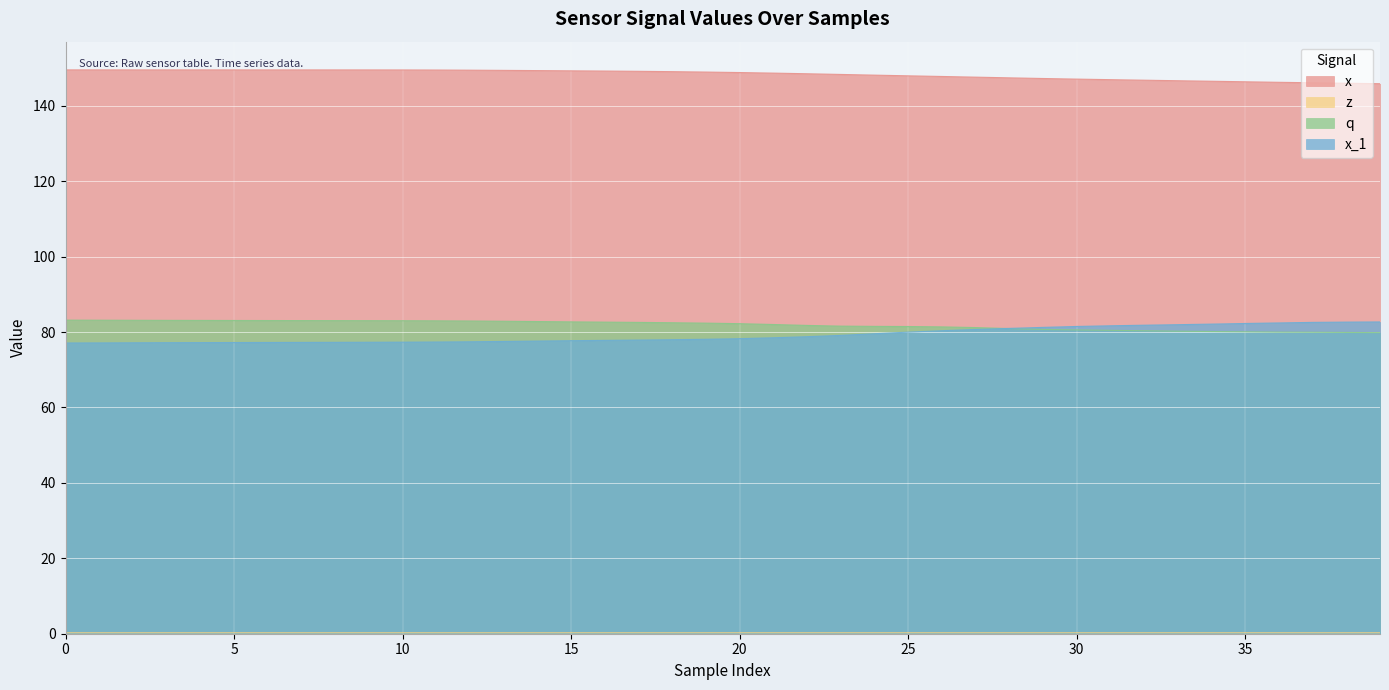

Reading right to left, list all the values displayed in this chart.

x: 145.9	146.0	146.1	146.2	146.4	146.5	146.7	146.8	146.9	147.1	147.3	147.4	147.6	147.8	148.0	148.1	148.3	148.5	148.7	148.8	149.0	149.1	149.2	149.2	149.3	149.4	149.4	149.5	149.5	149.5	149.5	149.5	149.5	149.5	149.5	149.5	149.5	149.5	149.5	149.5
z: 0.3	0.3	0.3	0.3	0.3	0.3	0.3	0.3	0.3	0.3	0.3	0.3	0.3	0.3	0.3	0.3	0.3	0.3	0.3	0.3	0.3	0.3	0.3	0.3	0.3	0.3	0.3	0.3	0.3	0.3	0.3	0.3	0.3	0.3	0.3	0.3	0.3	0.3	0.3	0.3
q: 79.9	79.9	80.0	80.0	80.1	80.1	80.2	80.4	80.5	80.6	80.7	80.9	81.2	81.4	81.5	81.5	81.6	81.8	82.0	82.2	82.4	82.5	82.6	82.6	82.7	82.8	82.9	82.9	83.0	83.0	83.0	83.0	83.1	83.1	83.1	83.1	83.1	83.1	83.2	83.2
x_1: 82.7	82.6	82.6	82.4	82.3	82.1	82.0	81.8	81.7	81.5	81.2	81.0	80.7	80.4	80.0	79.6	79.1	78.8	78.5	78.3	78.1	78.0	77.9	77.8	77.7	77.6	77.5	77.4	77.4	77.3	77.3	77.3	77.3	77.2	77.2	77.2	77.2	77.2	77.1	77.1